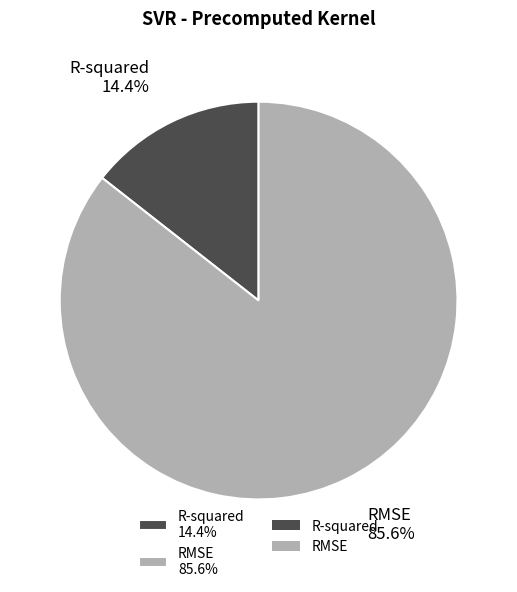

Is the sum of R-squared and RMSE greater than half?

Yes